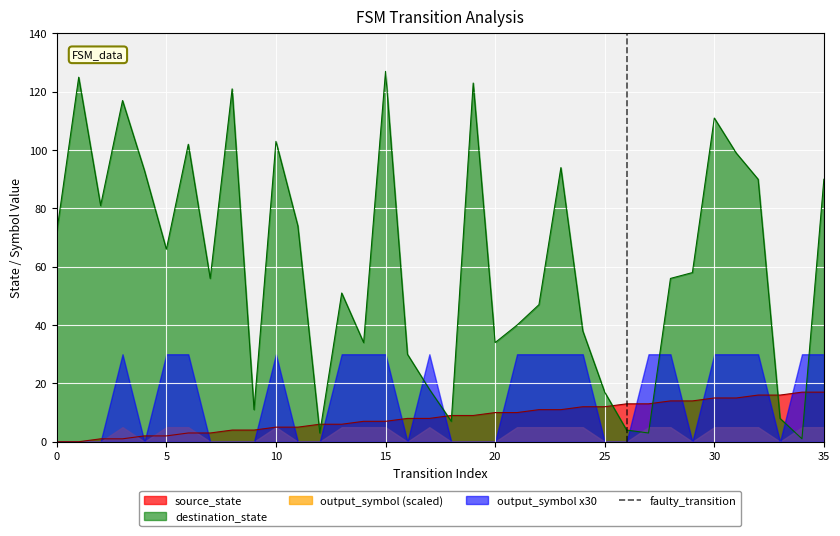

Does the chart display data point markers on the line(s)?

No